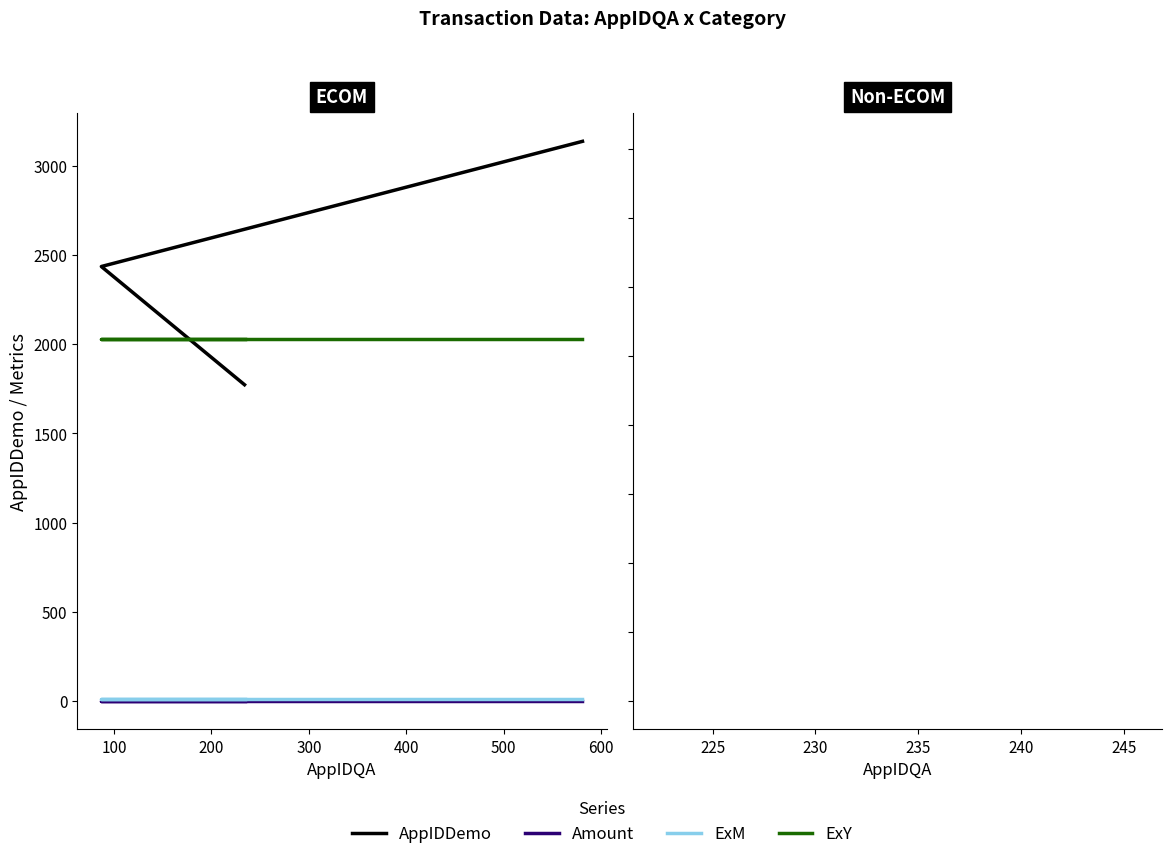

What is the value of the ExY point at the 2nd from the left?

2029